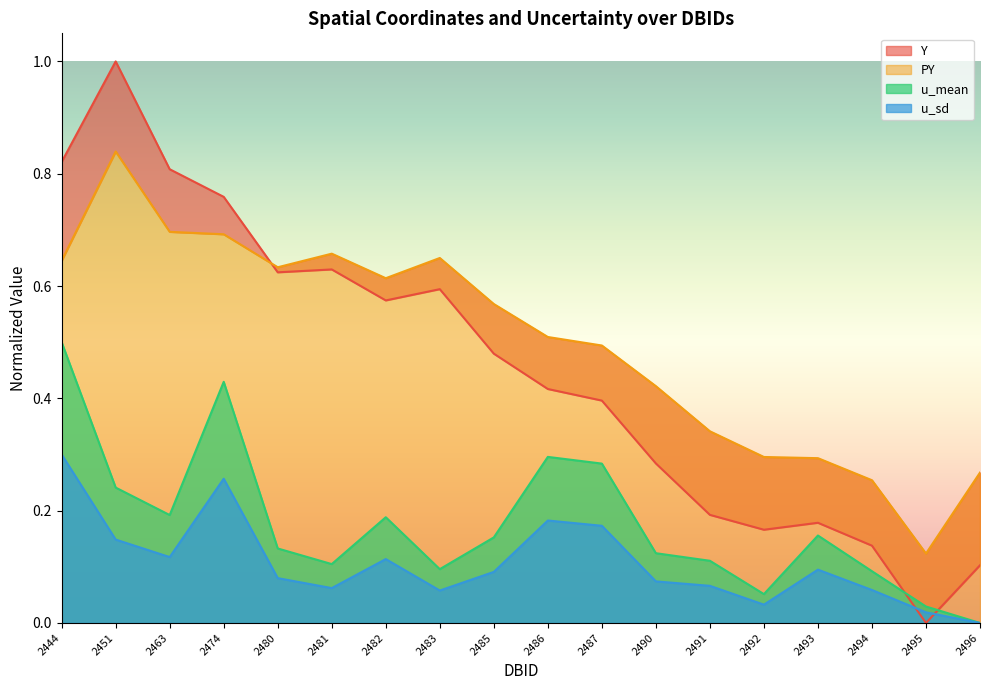

True or false: PY has a value of 0.4 at 2490.

True